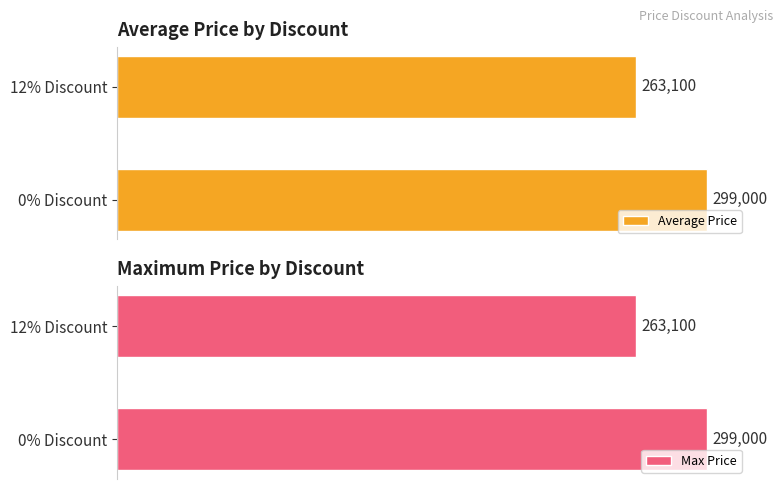

Which category has the highest value in the Average Price series?

0% Discount